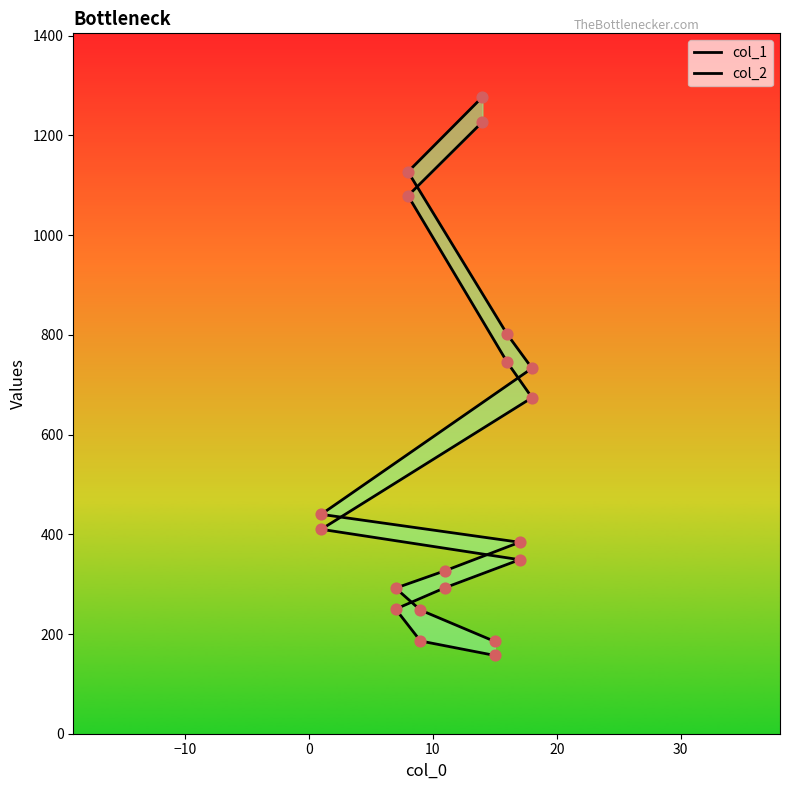

Which series has the largest Y range (max minus min)?

col_2